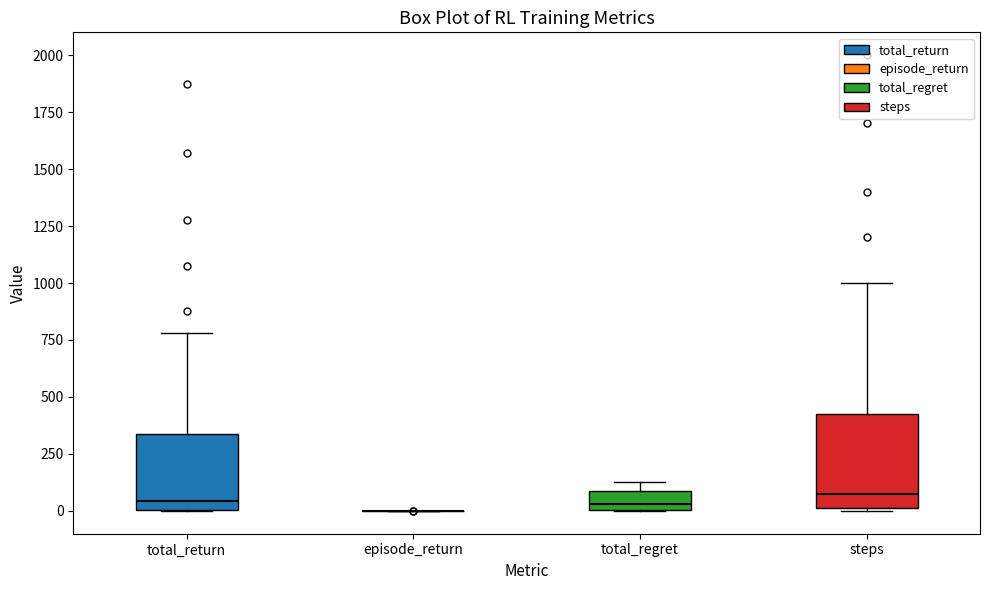

Where does the median line of the box for steps sit on the y-axis? The values are not printed on the chart, so give them approximately, as read against the axis.

100